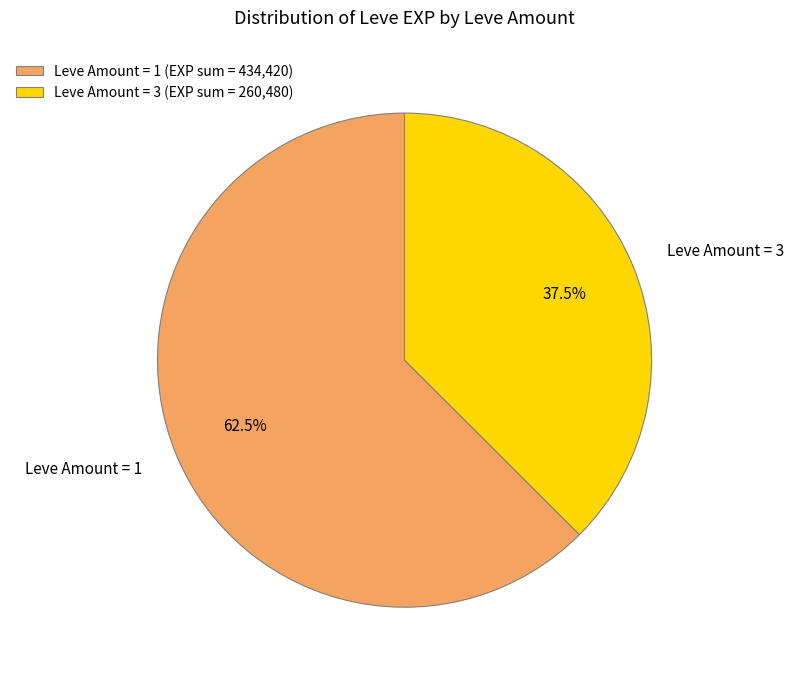

Combined, do Leve Amount = 1 and Leve Amount = 3 account for over 50%?

Yes